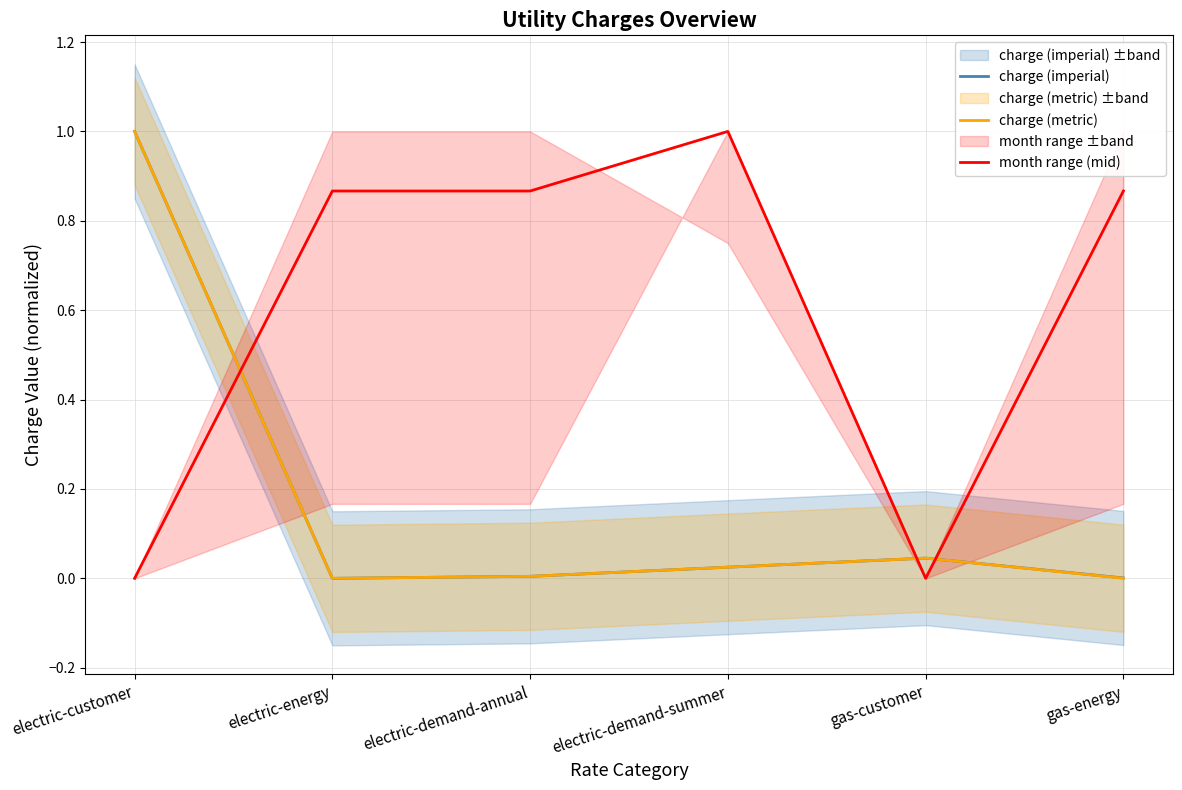

Is the value of charge (metric) at electric-demand-annual greater than the value of month range (mid) at electric-customer?

Yes